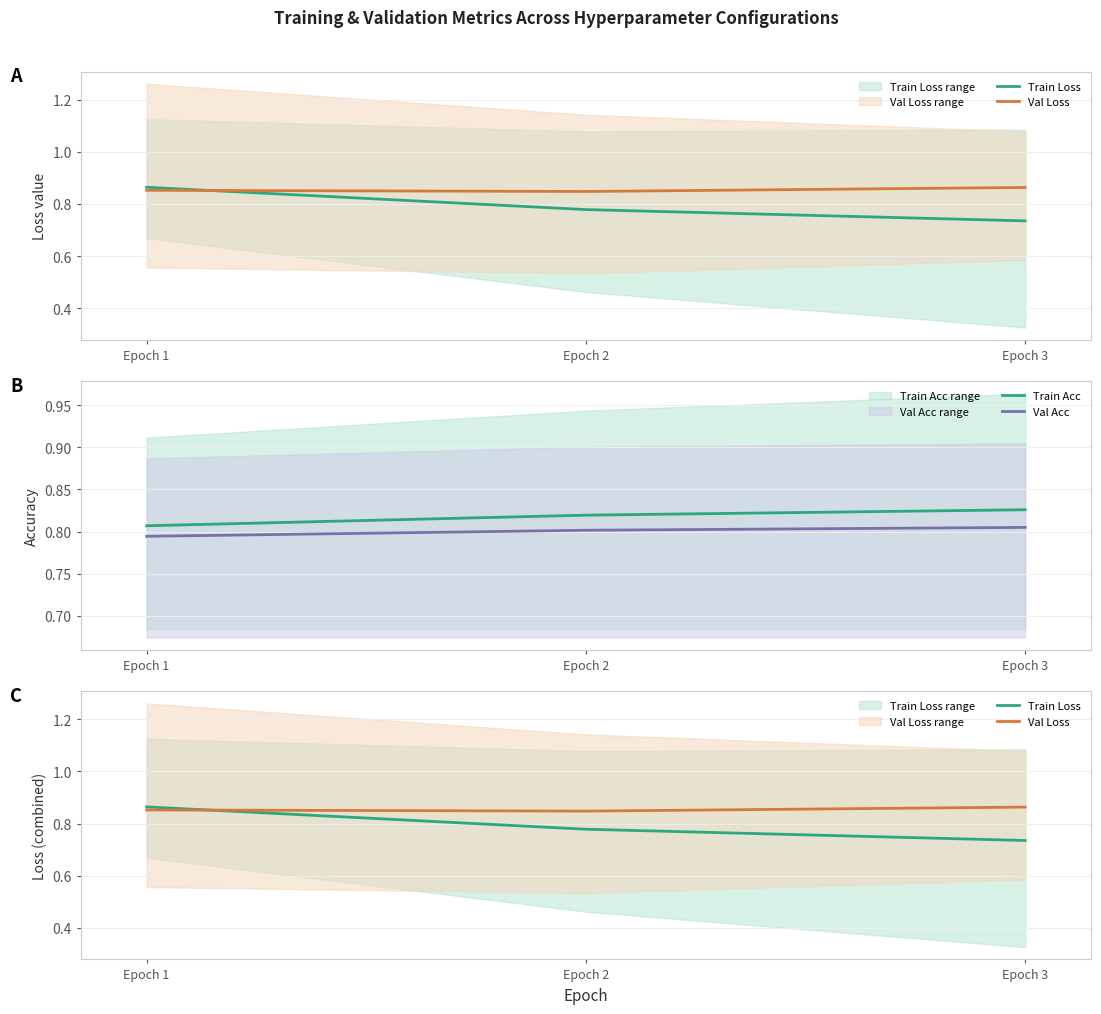

Count the number of data series in this chart.

4